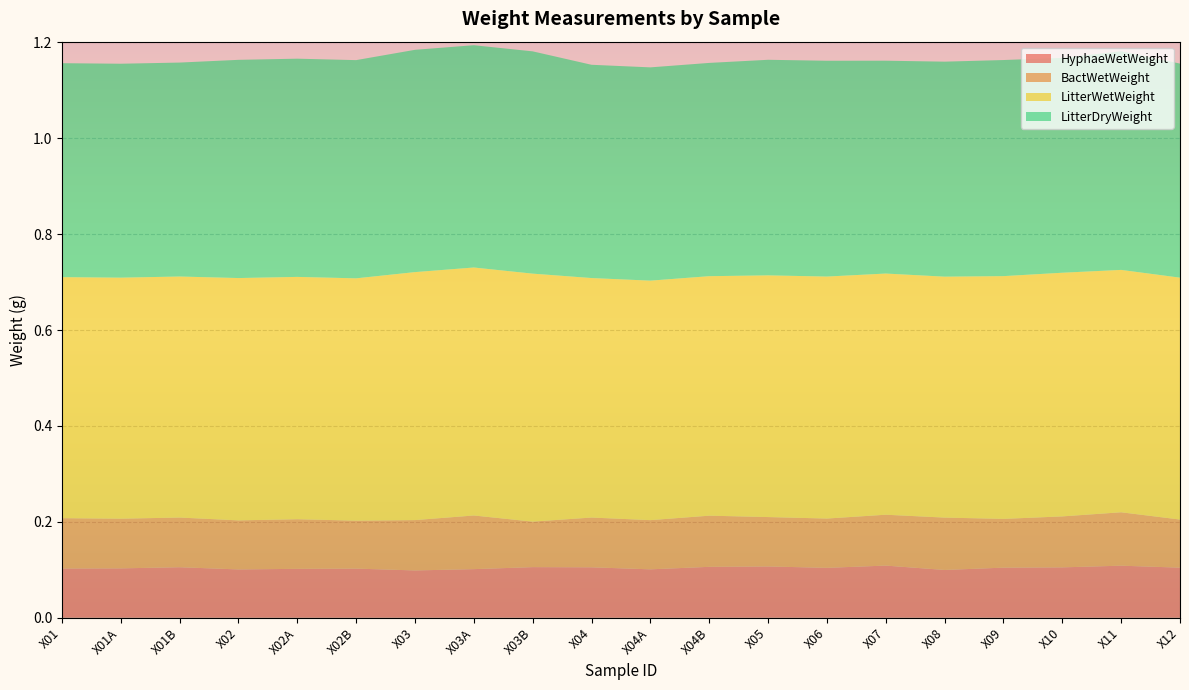

Reading left to right, transcribe all the data shown in this chart.

HyphaeWetWeight: 0.1	0.1	0.1	0.1	0.1	0.1	0.1	0.1	0.1	0.1	0.1	0.1	0.1	0.1	0.1	0.1	0.1	0.1	0.1	0.1
BactWetWeight: 0.1	0.1	0.1	0.1	0.1	0.1	0.1	0.1	0.1	0.1	0.1	0.1	0.1	0.1	0.1	0.1	0.1	0.1	0.1	0.1
LitterWetWeight: 0.5	0.5	0.5	0.5	0.5	0.5	0.5	0.5	0.5	0.5	0.5	0.5	0.5	0.5	0.5	0.5	0.5	0.5	0.5	0.5
LitterDryWeight: 0.4	0.4	0.4	0.5	0.5	0.5	0.5	0.5	0.5	0.4	0.4	0.4	0.4	0.5	0.4	0.4	0.5	0.4	0.5	0.4